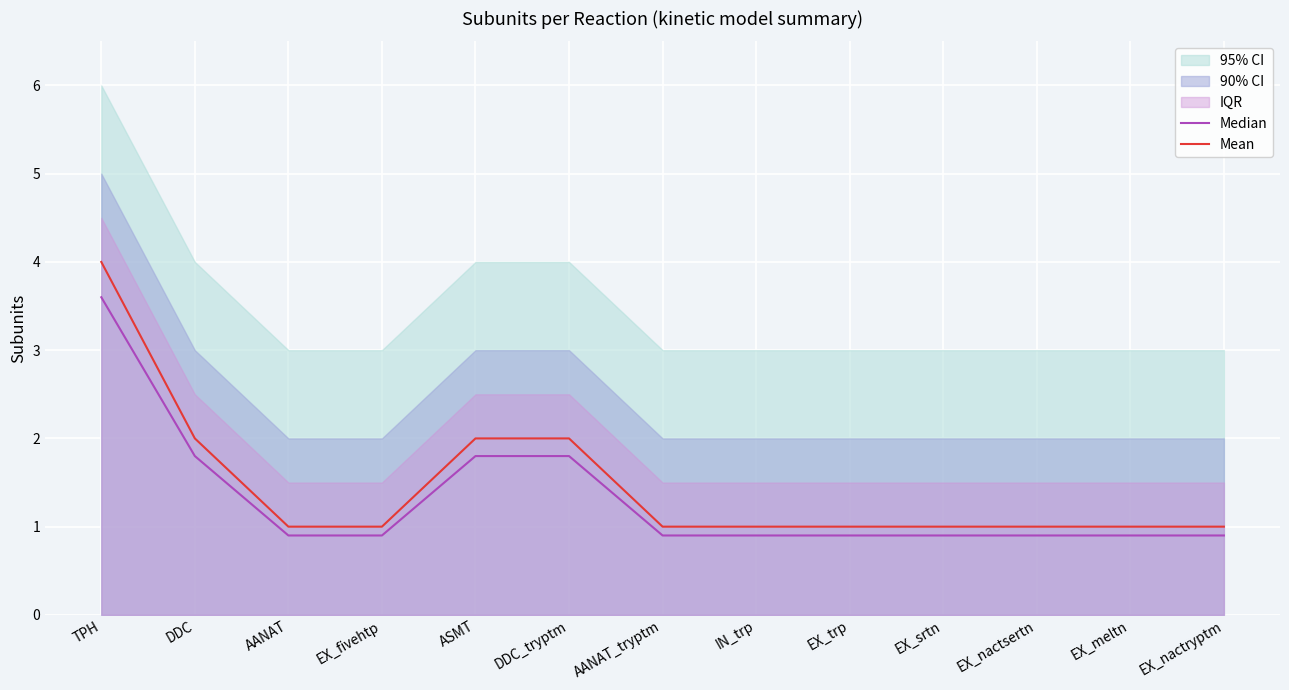

The Mean series shows 1.6 at IN_trp. True or false?

False